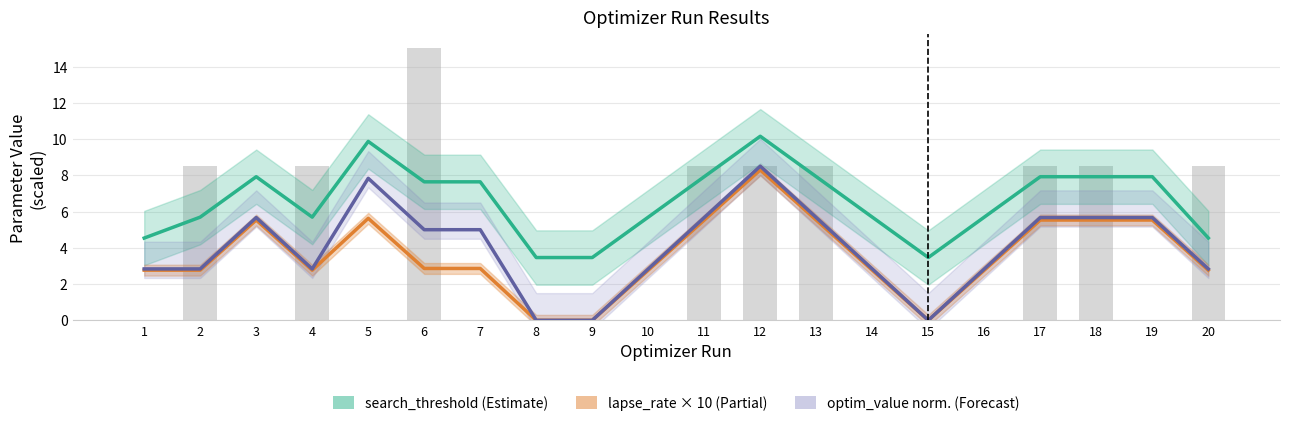

Rank the series by their maximum value, from highest to lowest.

search_threshold (Estimate), optim_value norm. (Forecast), lapse_rate × 10 (Partial)